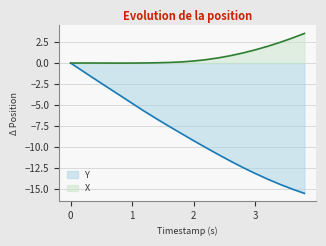

What is the maximum value shown in the chart?

3.5